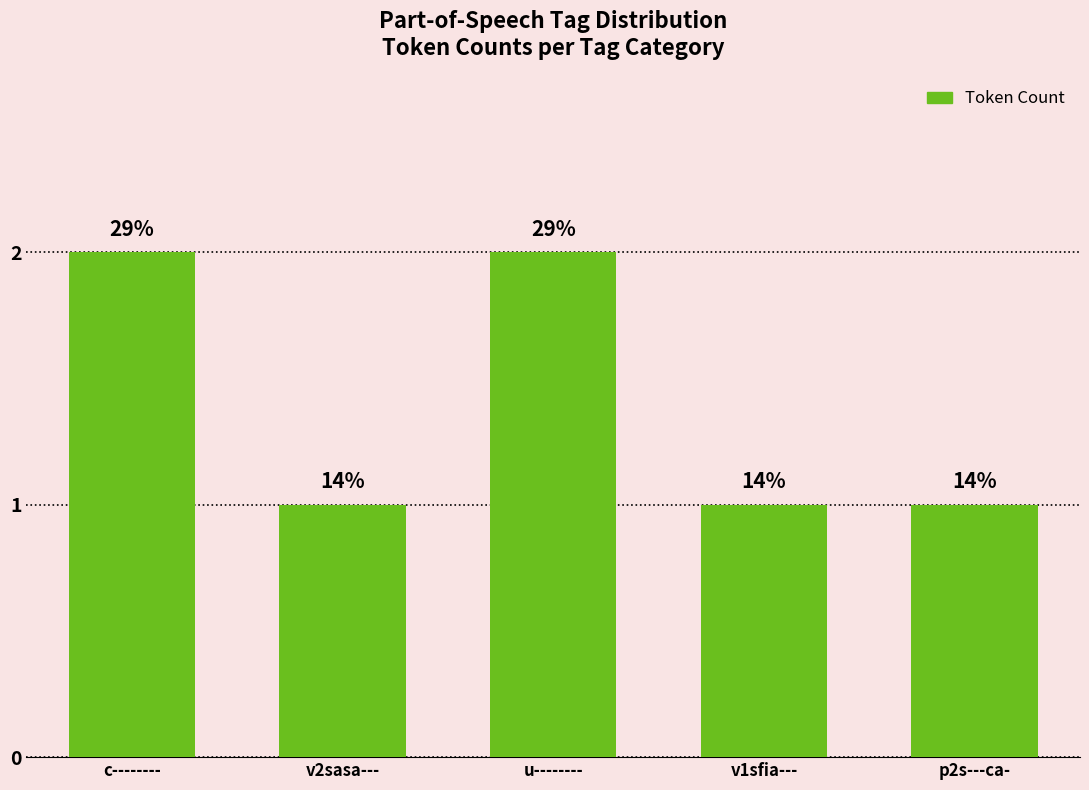

At which label is the value closest to 1?

v2sasa---